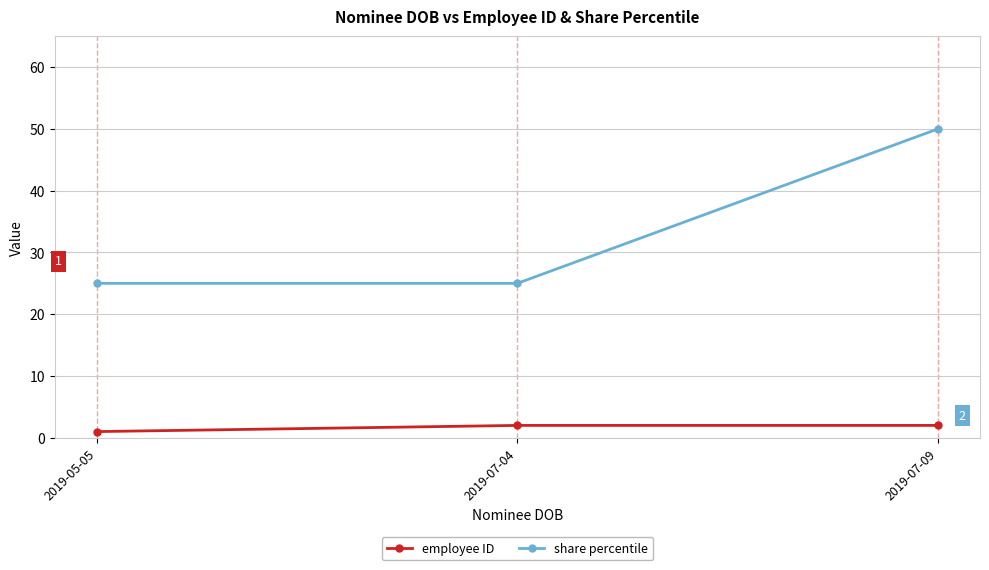

Read the employee ID value at 2019-07-04.

2